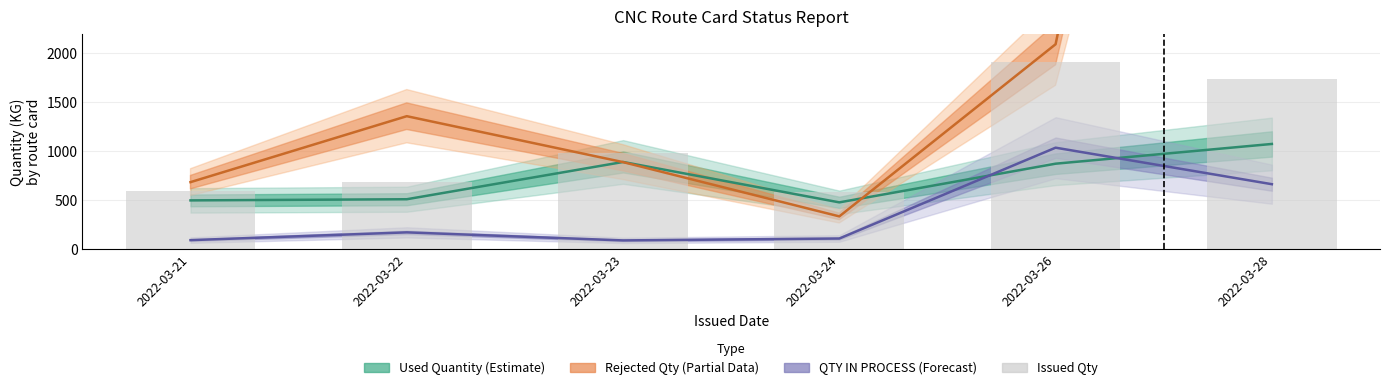

At which label does Issued Qty first exceed 981?

2022-03-23